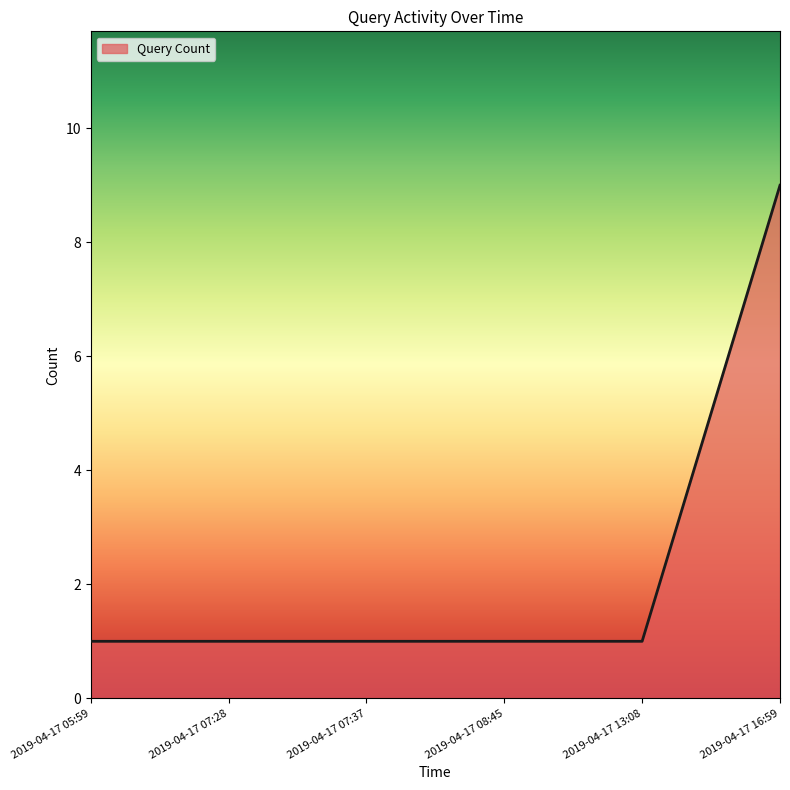

How many lines are shown in the chart?

1